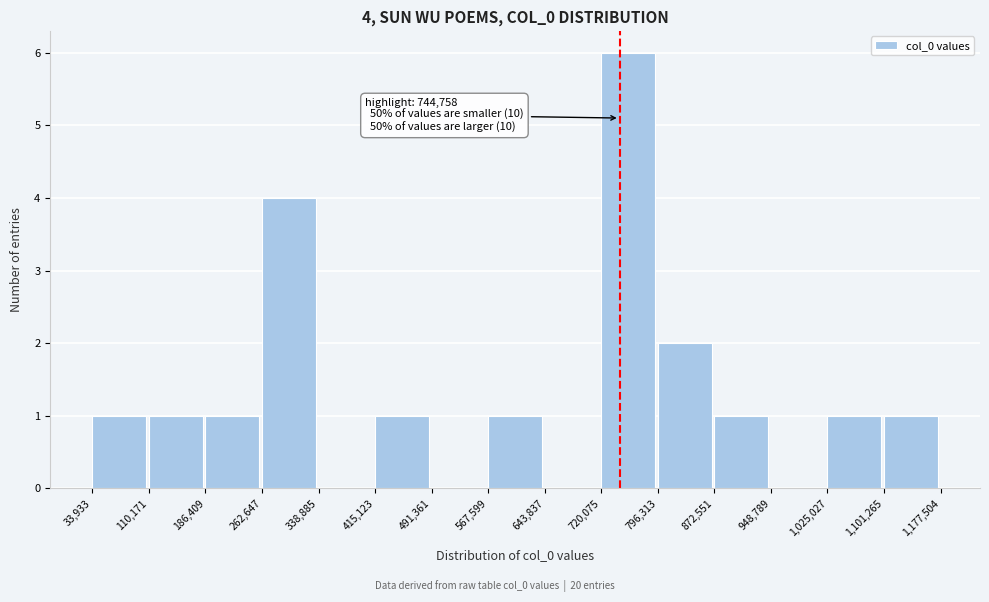

Which range on the x-axis has the tallest bar?

720,075 to 796,313